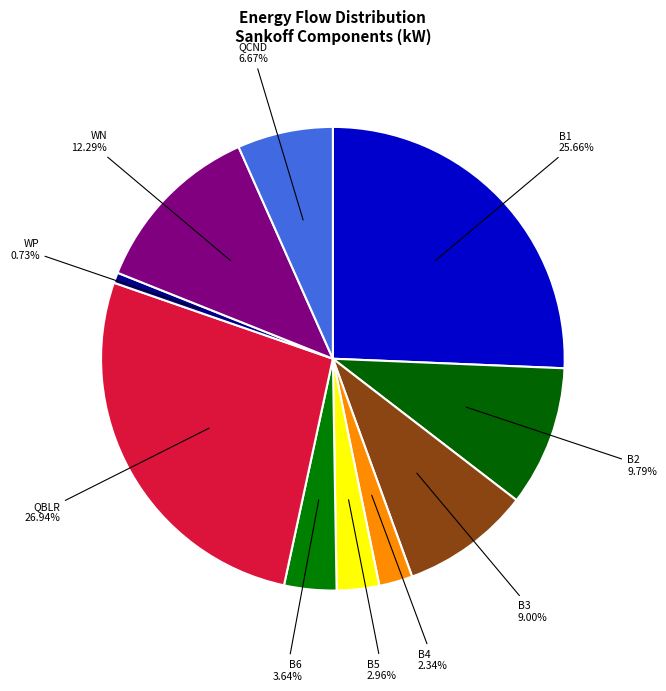

Is there a majority slice in this chart?

No